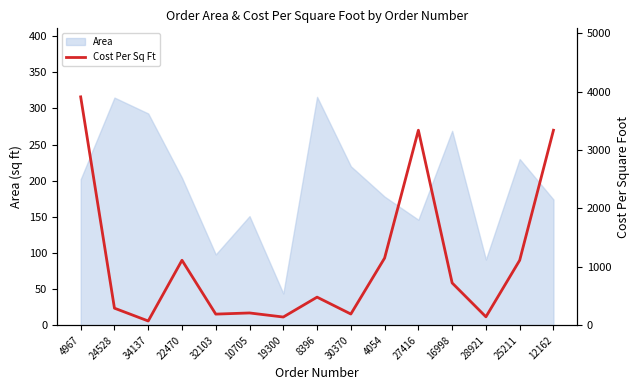

Rank the categories by value from highest to lowest.

4967, 27416, 12162, 4054, 22470, 25211, 16998, 8396, 24528, 10705, 30370, 32103, 28921, 19300, 34137